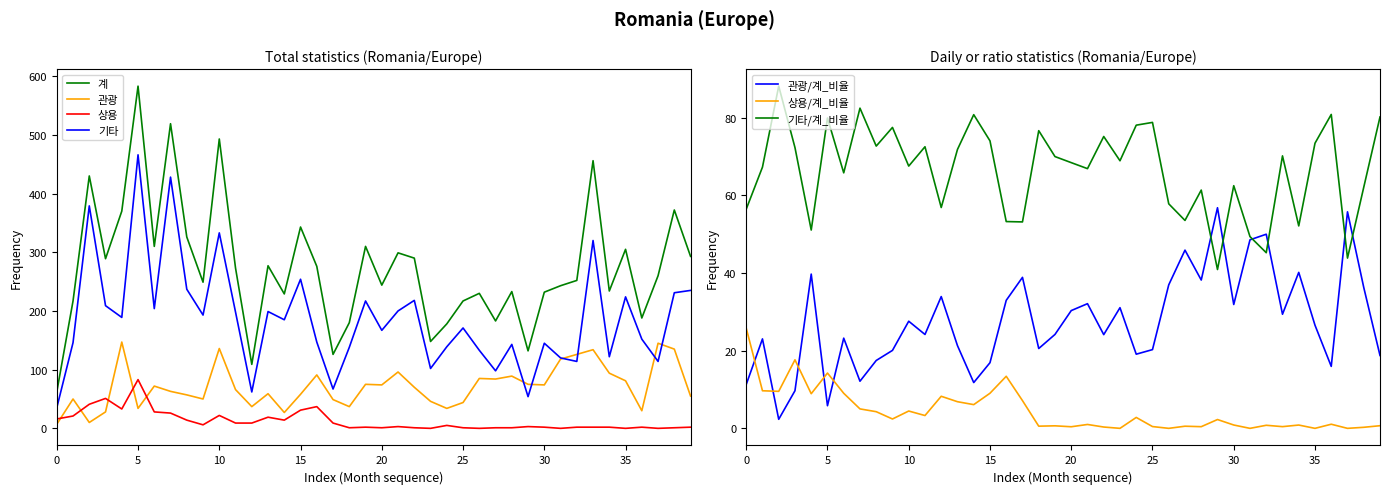

Which series has the largest total across all categories?

계